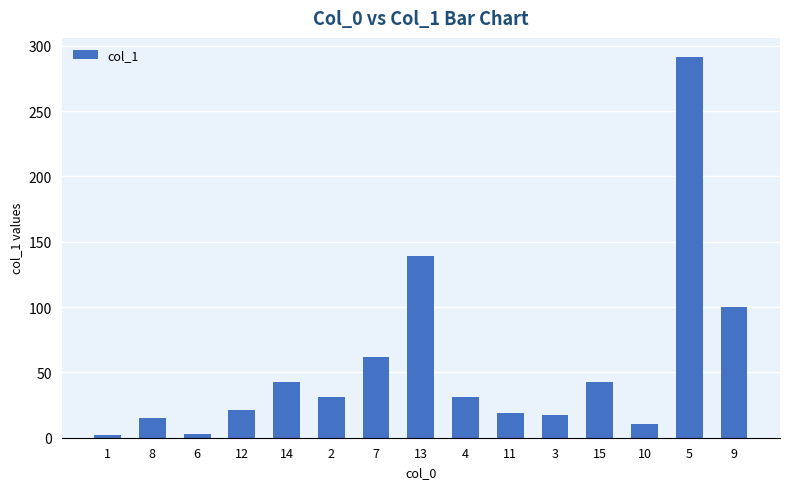

What is the value of the 9th bar from the left?

31.5